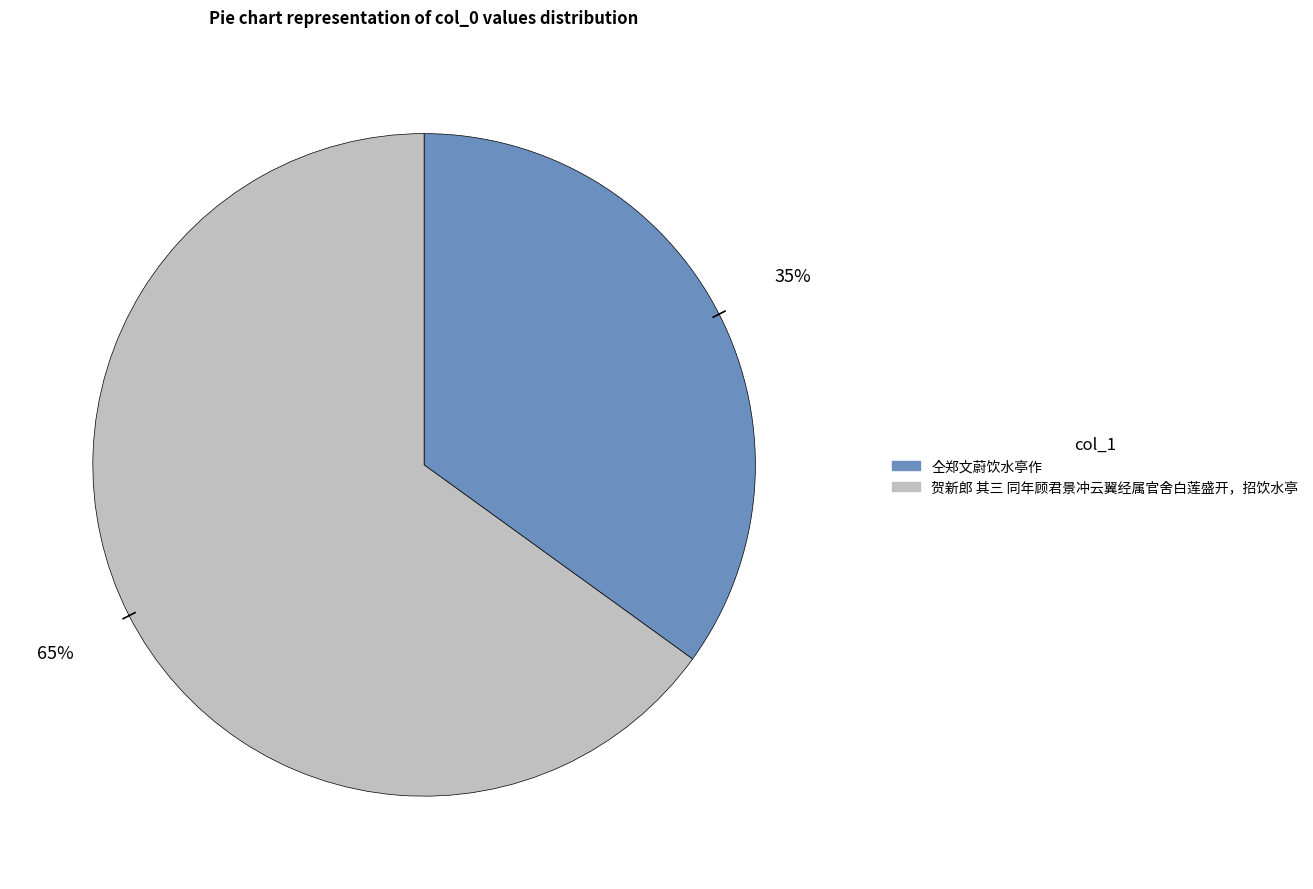

To the nearest percent, what portion does 贺新郎 其三 同年顾君景冲云翼经属官舍白莲盛开，招饮水亭 represent?

65%